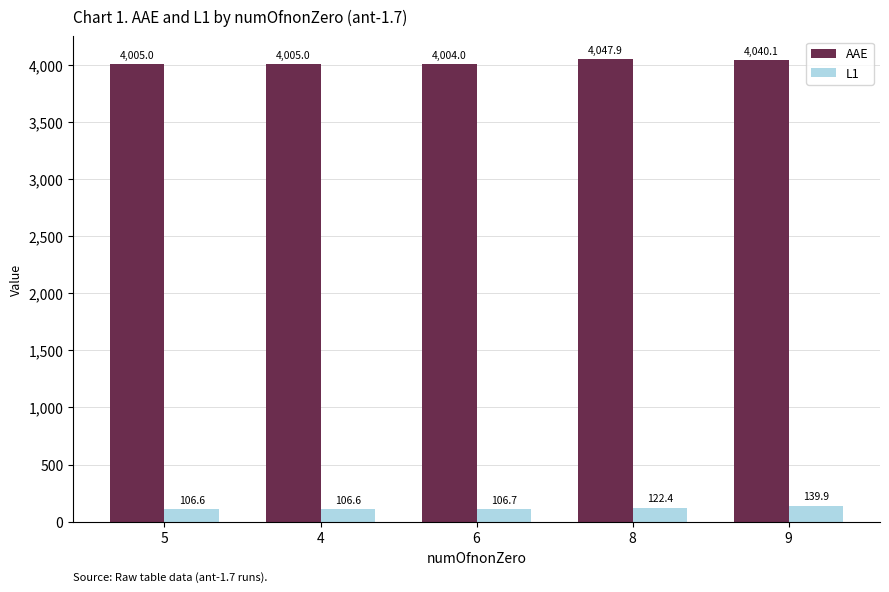

Rank the series at 9 from lowest to highest value.

L1, AAE